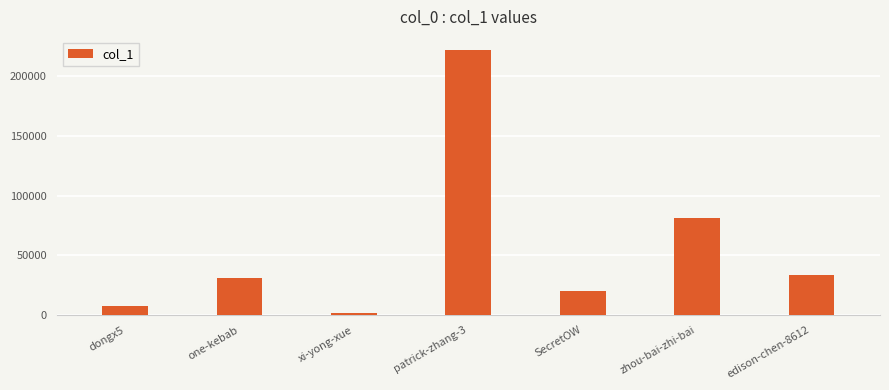

Between patrick-zhang-3 and dongx5, which is larger?

patrick-zhang-3